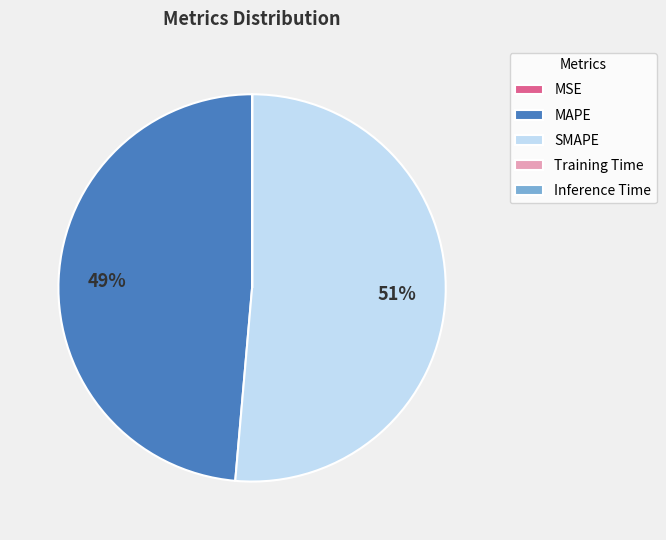

Which slice is the largest?

SMAPE